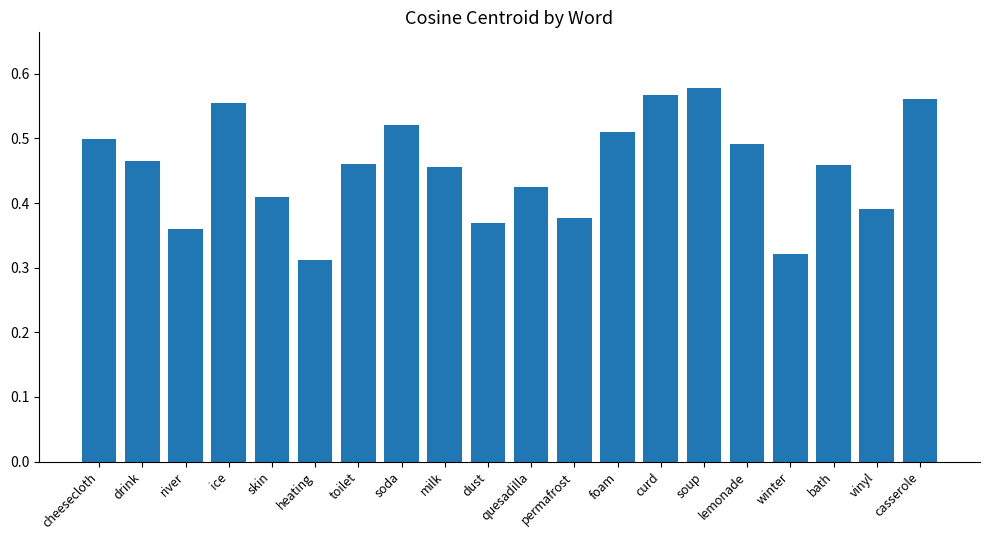

True or false: the data shows 0.5 at milk.

True